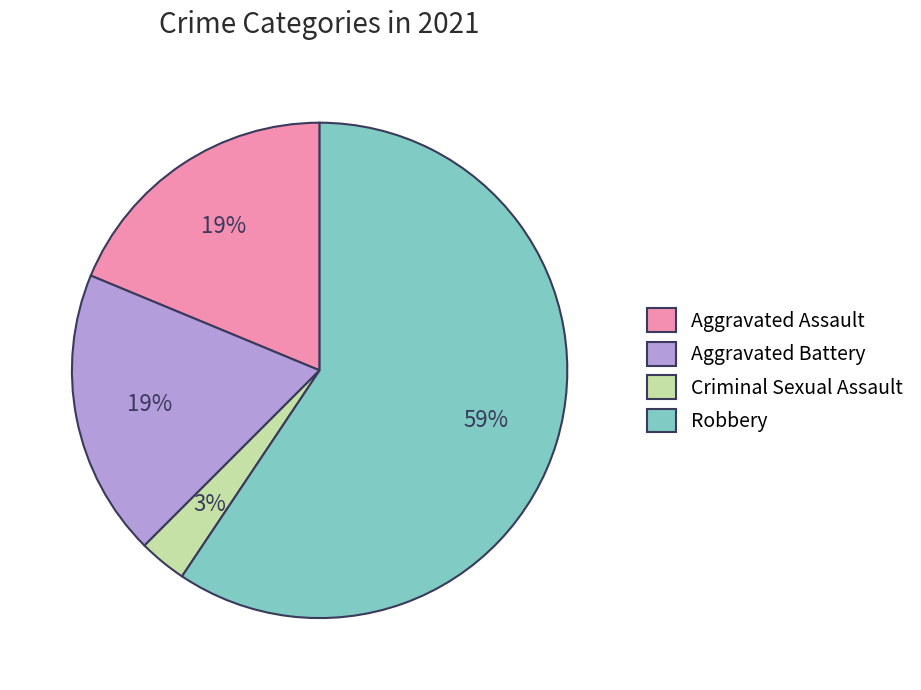

Which category has the biggest portion of the pie?

Robbery